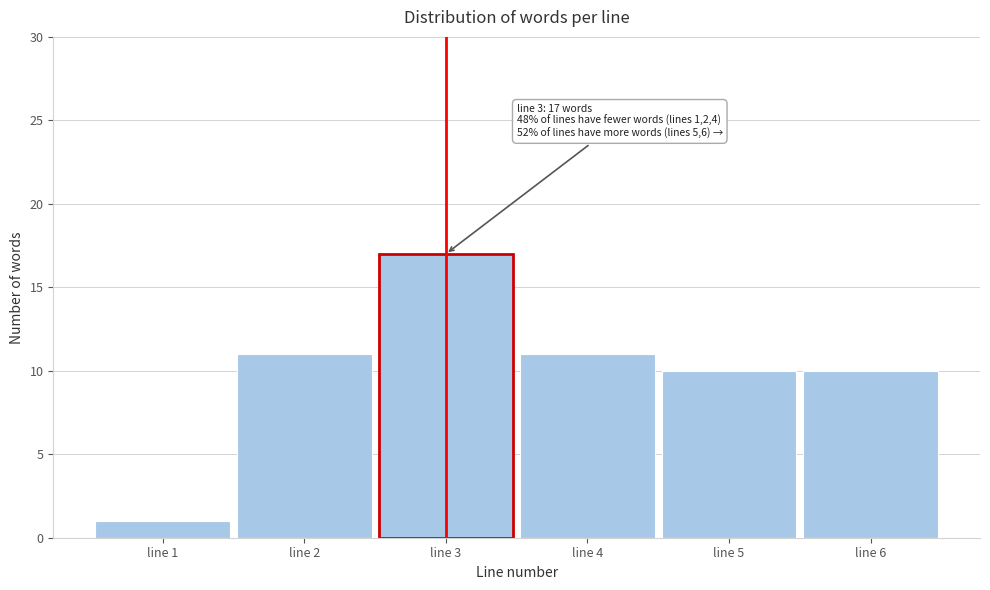

Reading left to right, list all the values displayed in this chart.

line 1=1	line 2=11	line 3=17	line 4=11	line 5=10	line 6=10